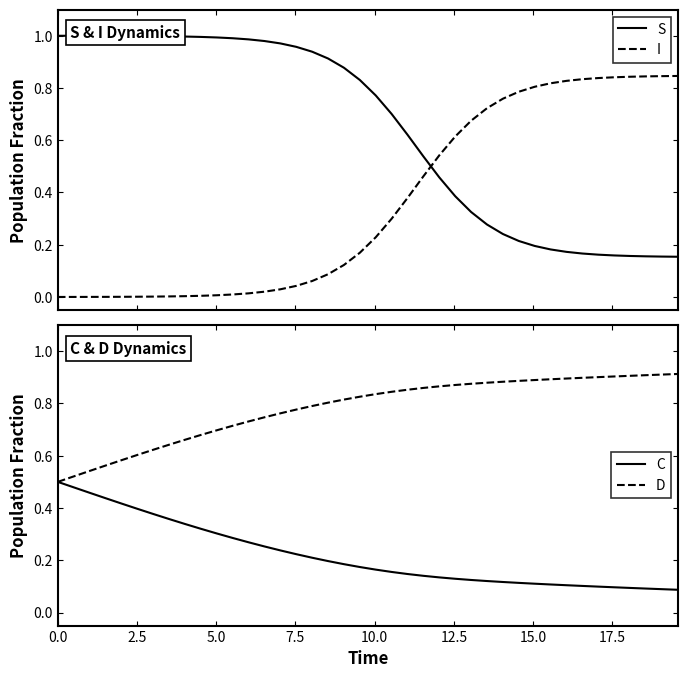

What is the sum of all D values?

31.3